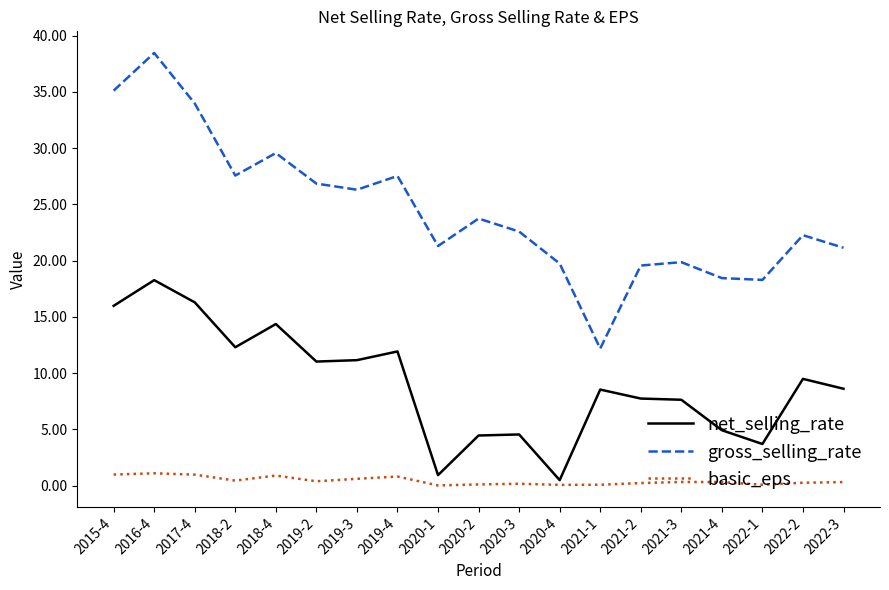

Is the value of basic_eps at 2019-4 greater than the value of net_selling_rate at 2019-3?

No